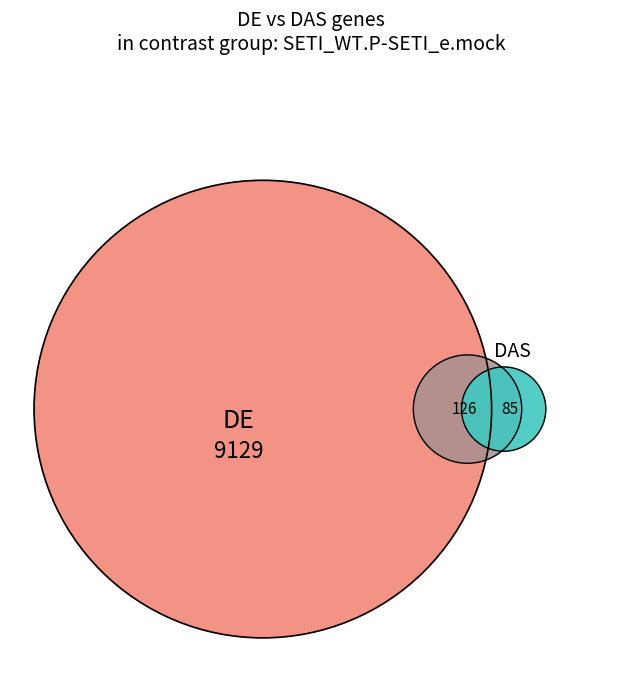

To the nearest percent, what is the average slice percentage?

8%